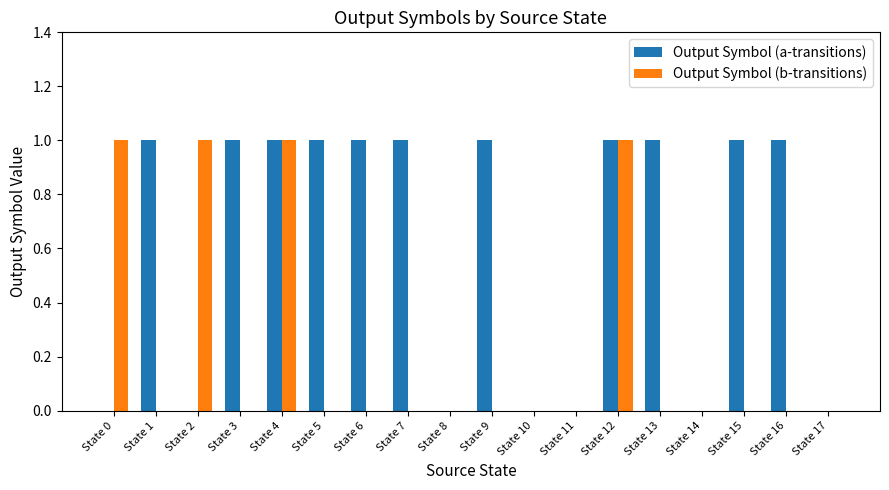

The value of Output Symbol (a-transitions) at State 4 is 1. True or false?

True